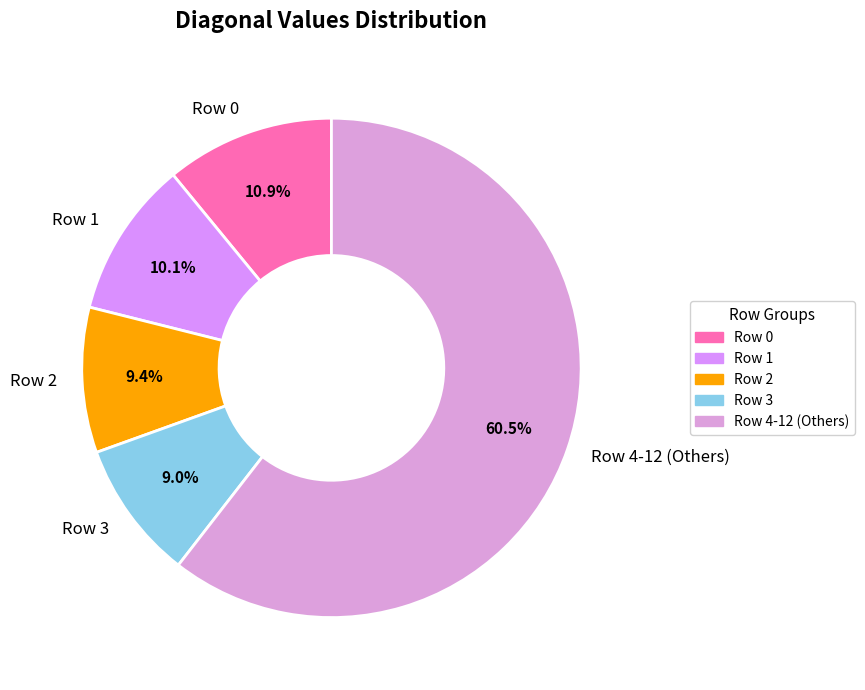

Is Row 4-12 (Others) the majority of the pie?

Yes